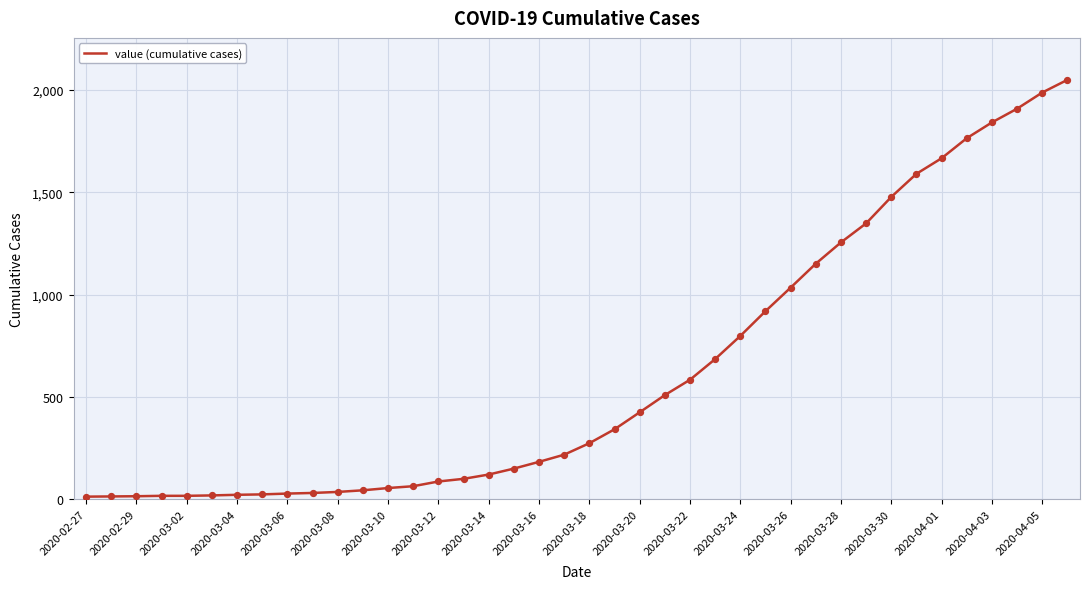

What is the difference between the maximum and minimum values?

2036